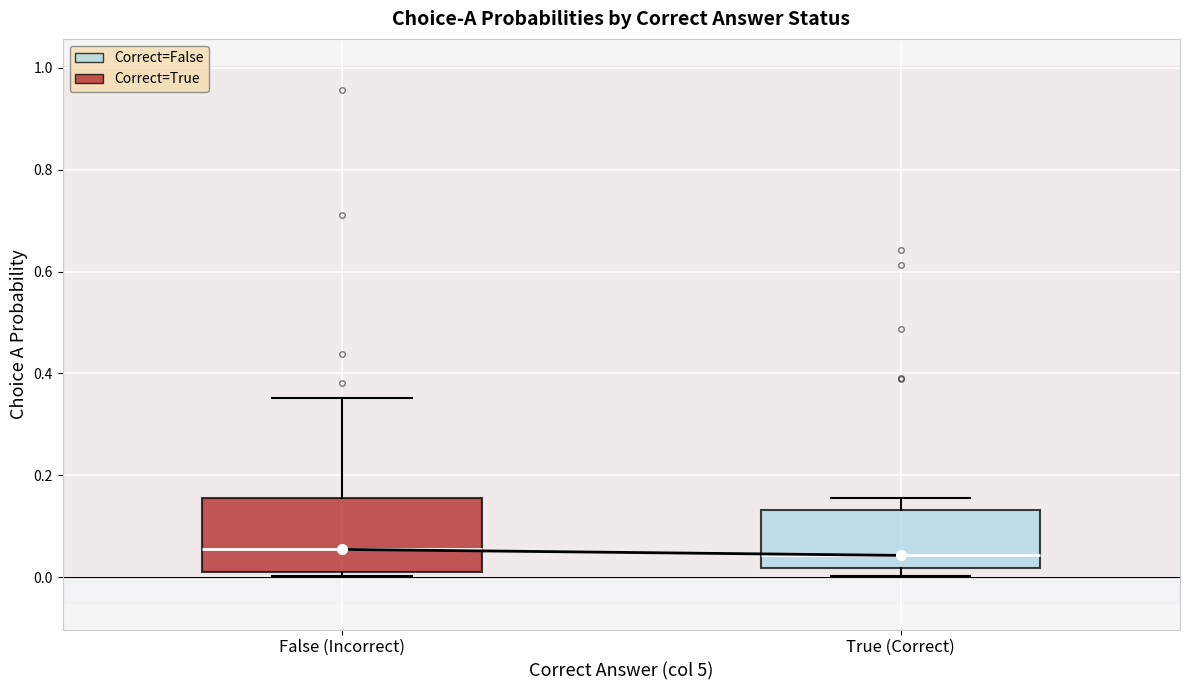

Reading left to right, read every box against the y-axis: the position of its median line, the range the box covers, and the ends of its whiskers. The values are not printed on the chart, so give them approximately, as read against the axis.

False (Incorrect): median 0.06, box 0.00 to 0.16, whiskers 0.00 (just below the box's lower edge) to 0.36
True (Correct): median 0.04, box 0.02 to 0.14, whiskers 0.00 to 0.16